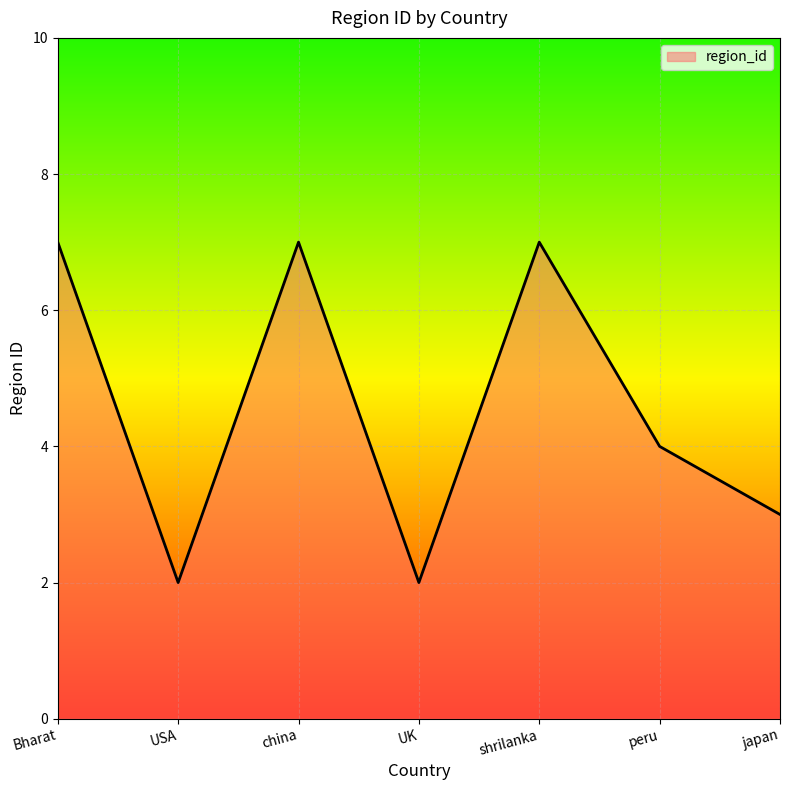

True or false: the data has more than 2 interior local peaks.

False